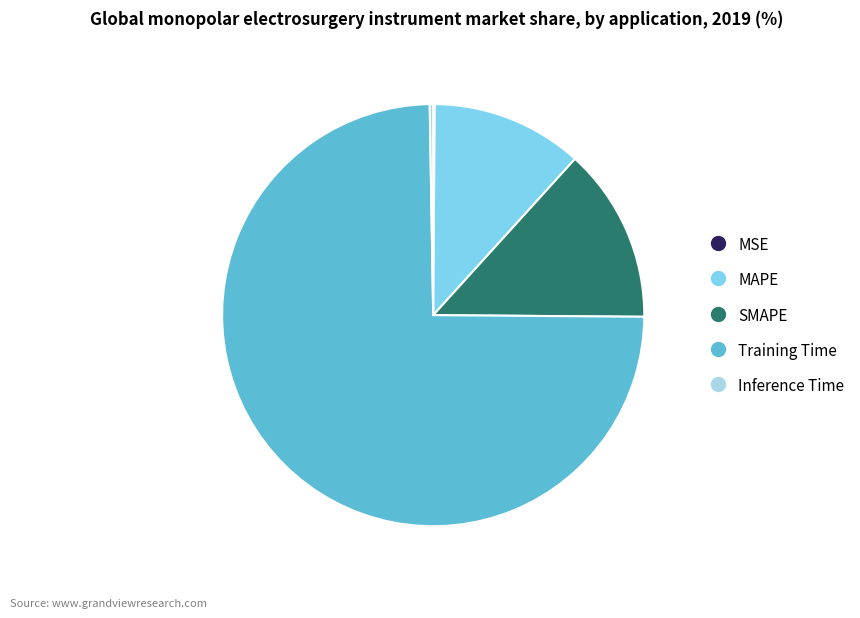

What is the majority slice?

Training Time